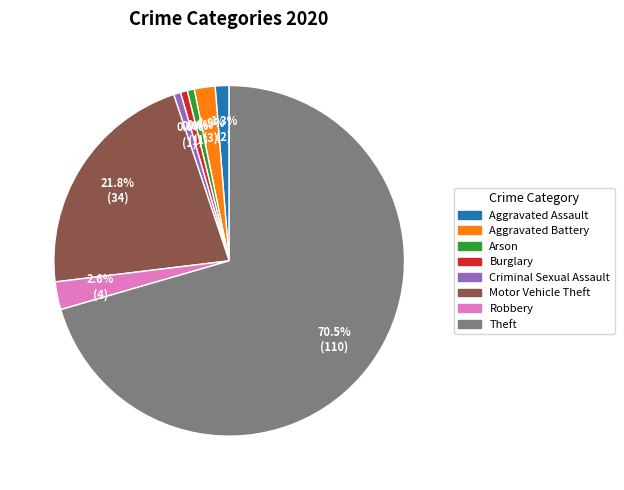

What is the ratio of the value at Motor Vehicle Theft to the value at Theft?

0.3